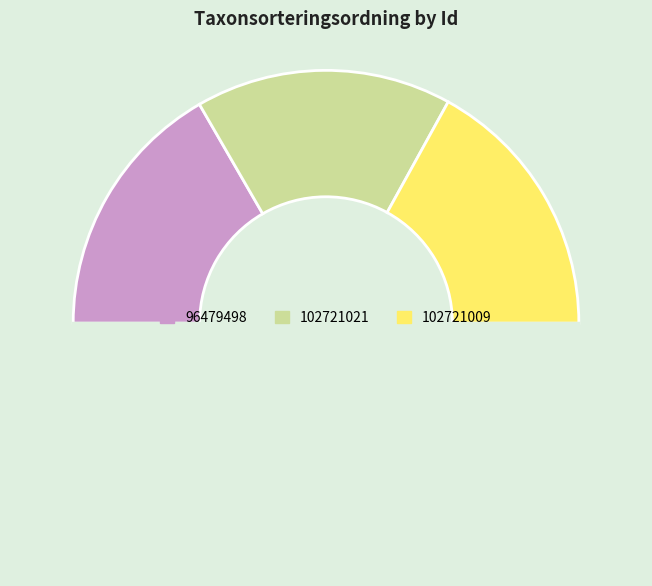

Rank the categories by value from lowest to highest.

102721021, 96479498, 102721009